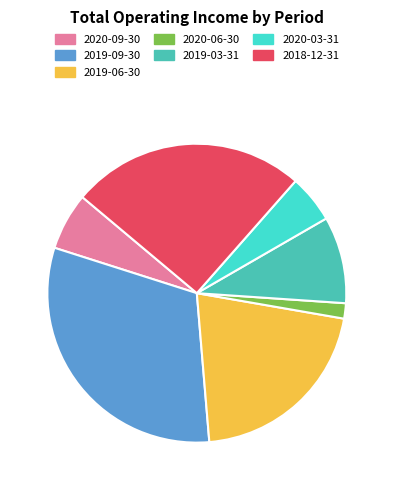

True or false: 2020-06-30 accounts for 2% of the total.

True